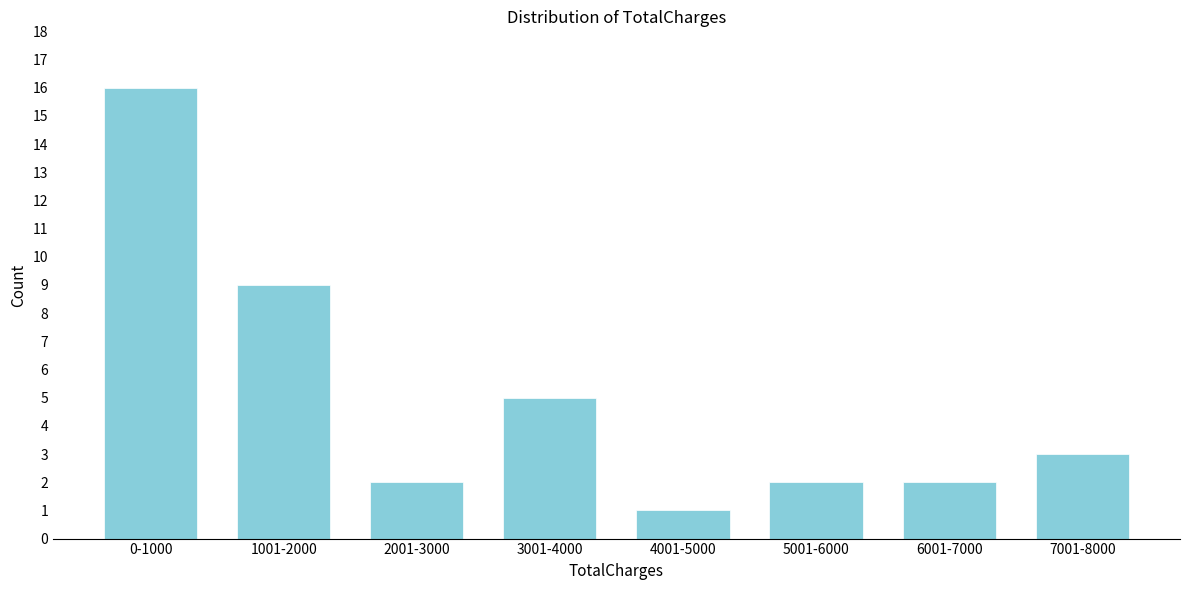

Reading left to right, list all the values displayed in this chart.

0-1000=16	1001-2000=9	2001-3000=2	3001-4000=5	4001-5000=1	5001-6000=2	6001-7000=2	7001-8000=3